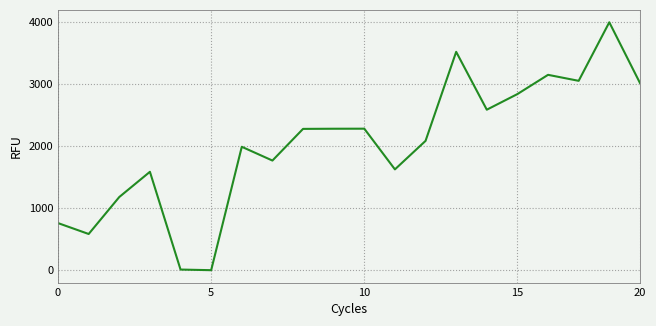

Does the chart display data point markers on the line(s)?

No